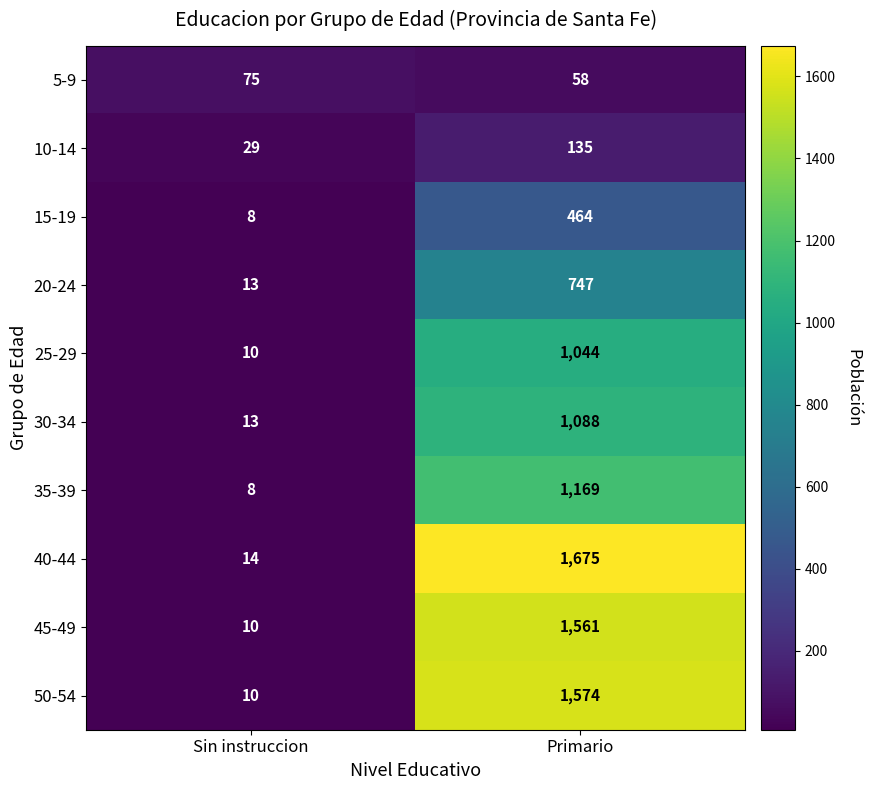

Rank the series at Primario from highest to lowest value.

40-44, 50-54, 45-49, 35-39, 30-34, 25-29, 20-24, 15-19, 10-14, 5-9